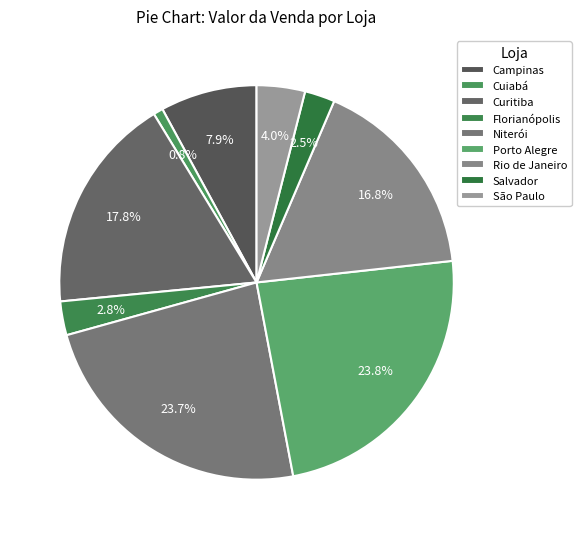

How many slices are in this pie chart?

9